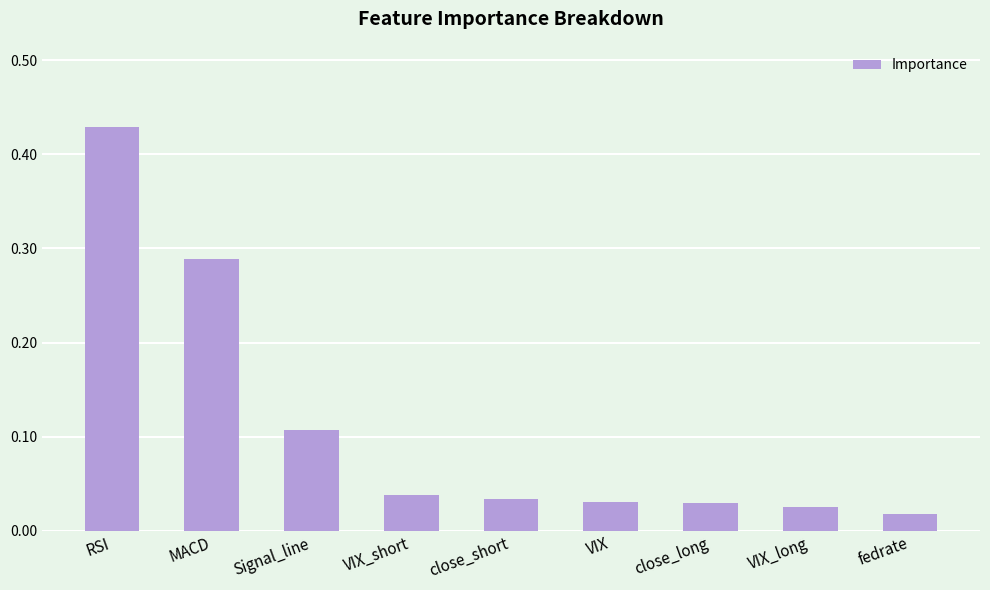

True or false: the data shows 0.4 at MACD.

False